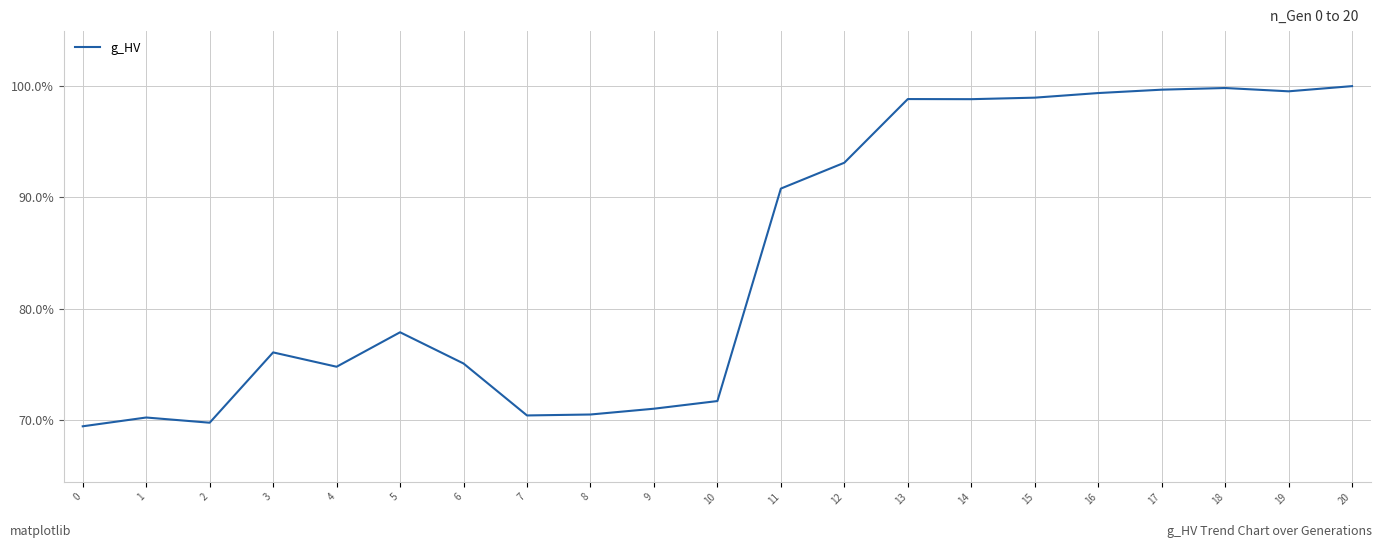

Read the value at 0.

69.4